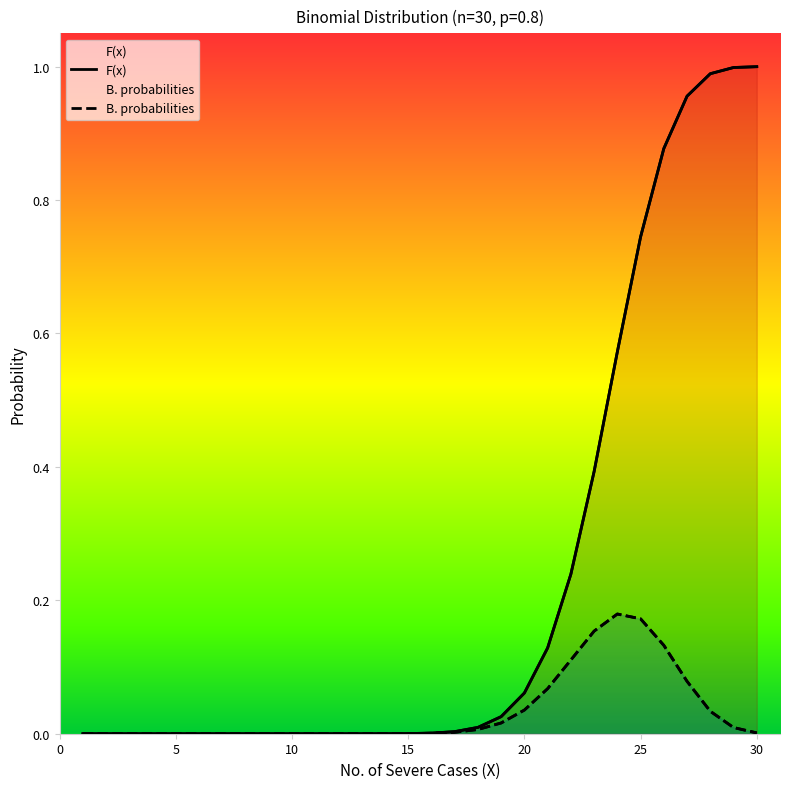

How many lines are shown in the chart?

2